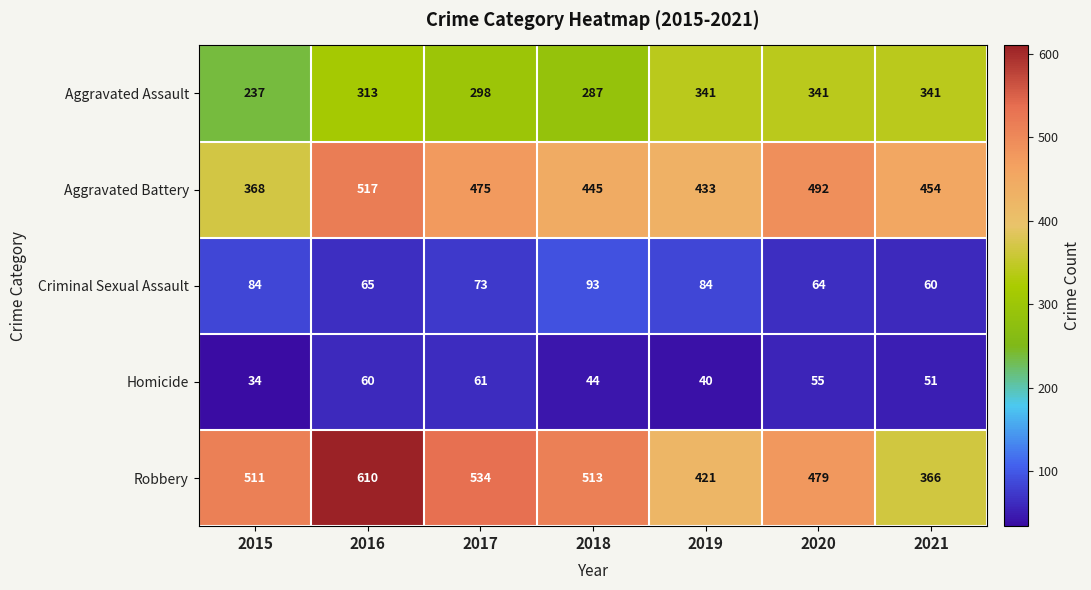

Rank the series at 2020 from highest to lowest value.

Aggravated Battery, Robbery, Aggravated Assault, Criminal Sexual Assault, Homicide